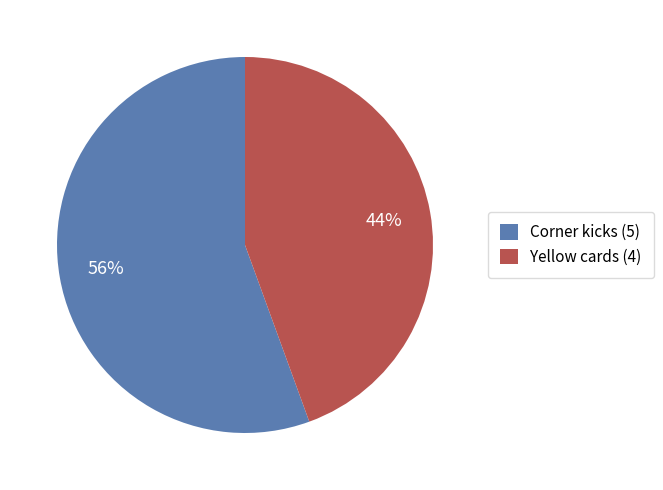

Is it true that Corner kicks is 56% of the pie?

True